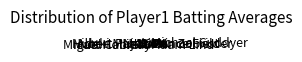

Does Matt Holliday represent more than half of the total?

No